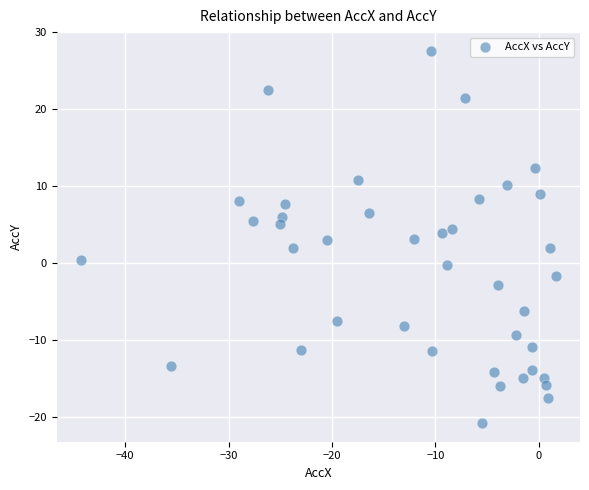

What is the range of X values (max minus min)?

46.0